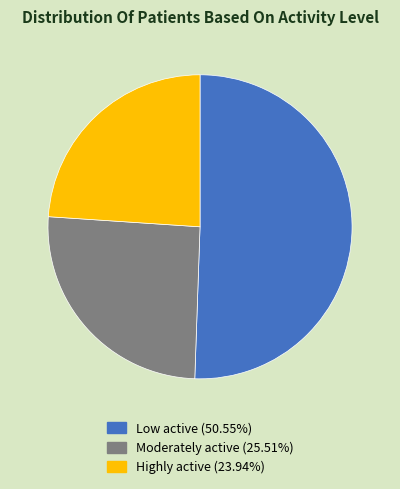

Which slice is the smallest?

Highly active